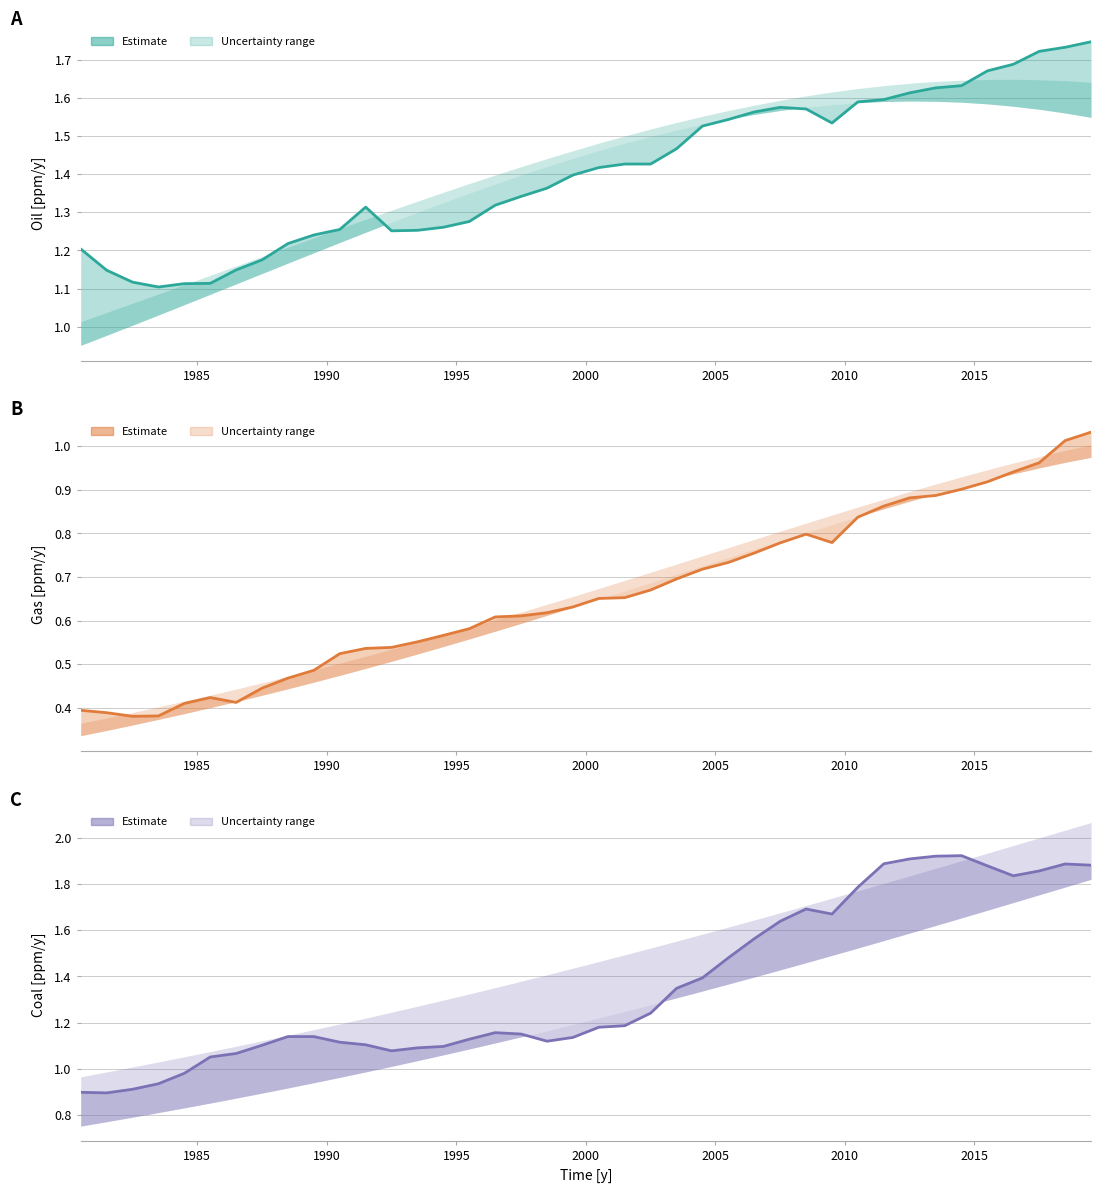

What is the difference between the maximum and minimum values in the Oil mean [ppm/y] series?

0.6